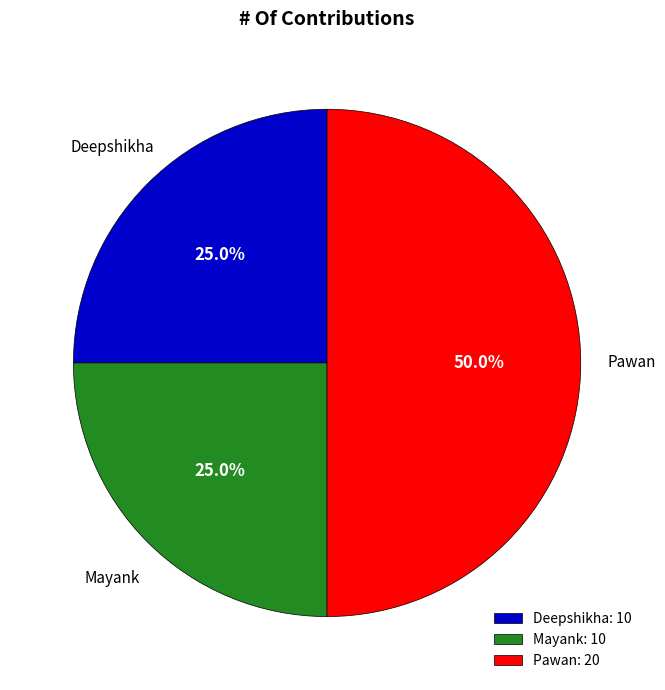

The Mayank slice represents 14% of the pie. True or false?

False